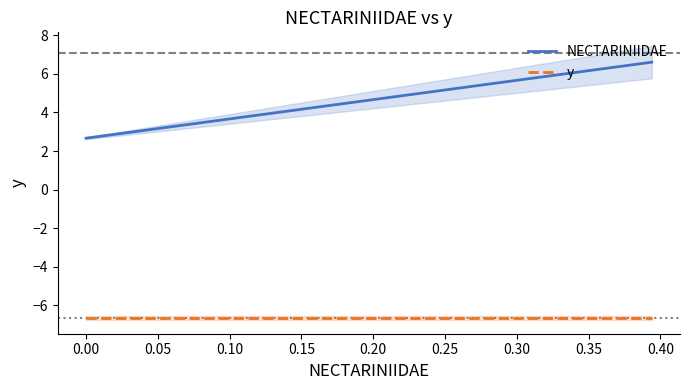

True or false: y and NECTARINIIDAE intersect in this chart.

False